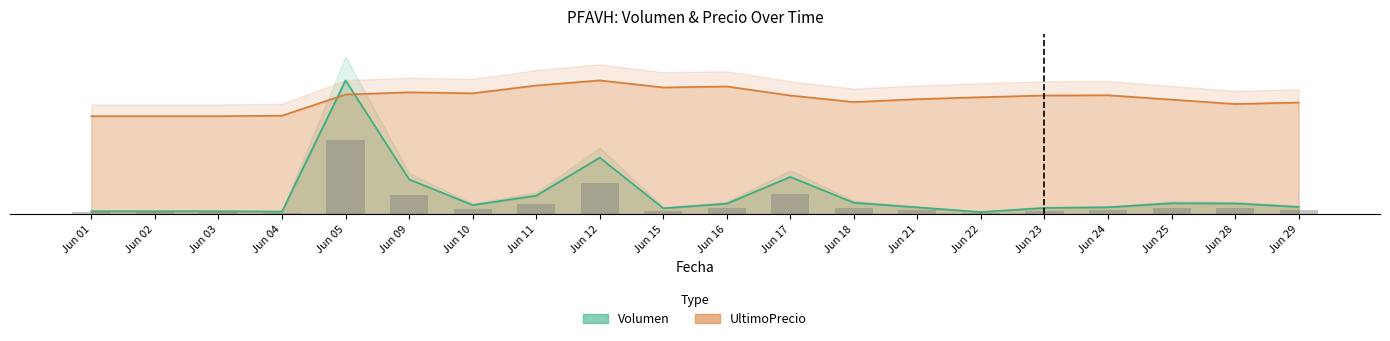

True or false: Volumen has a value of 0.1 at Jun 16.

True